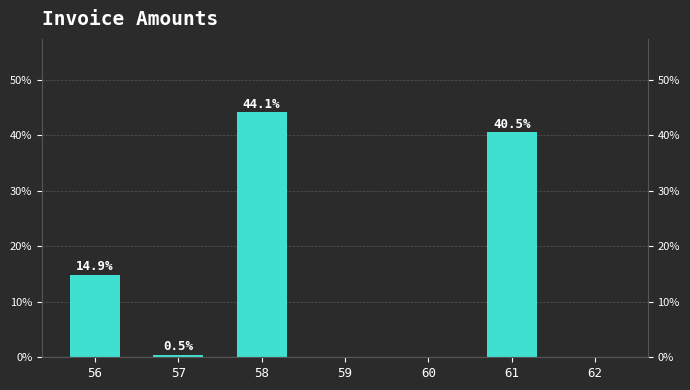

Count the number of data series in this chart.

1